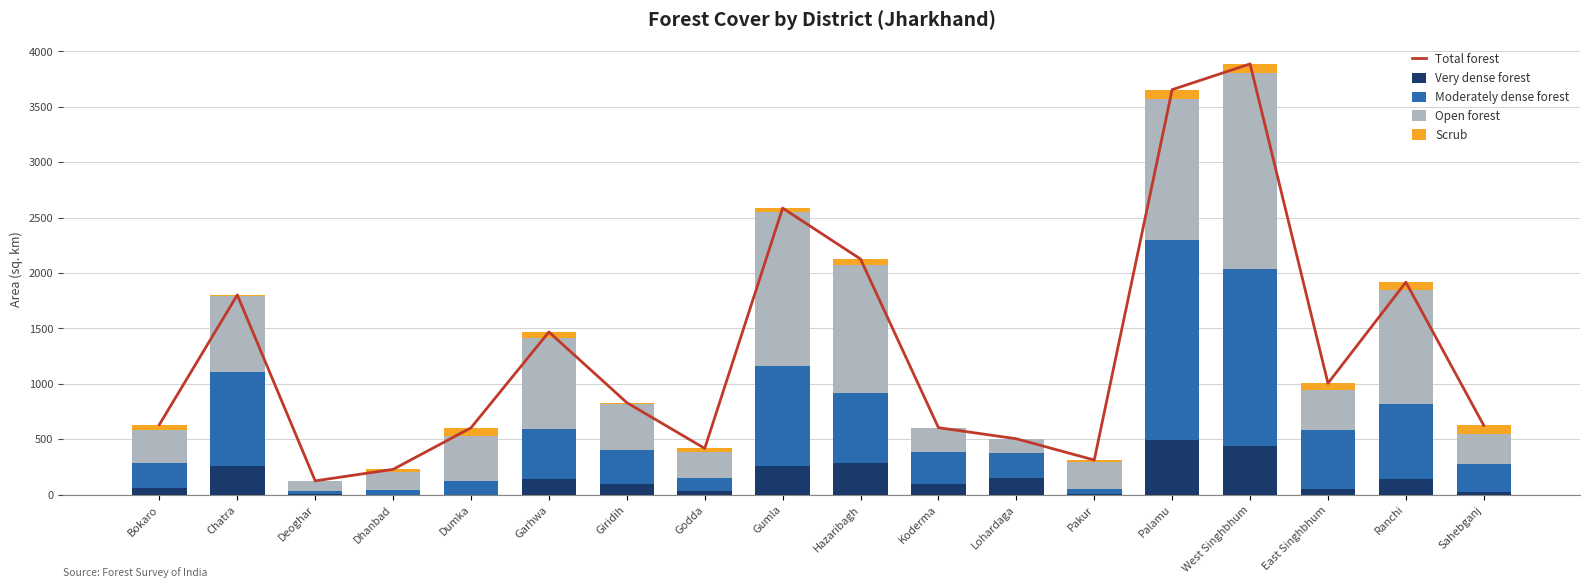

At how many categories does at least one series exceed 2246?

3